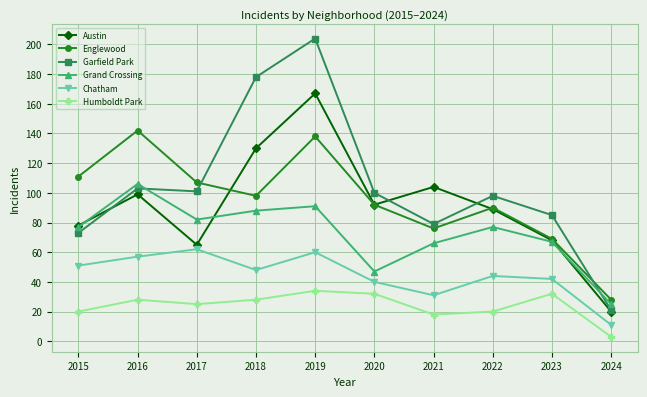

Which category has the lowest value in the Grand Crossing series?

2024